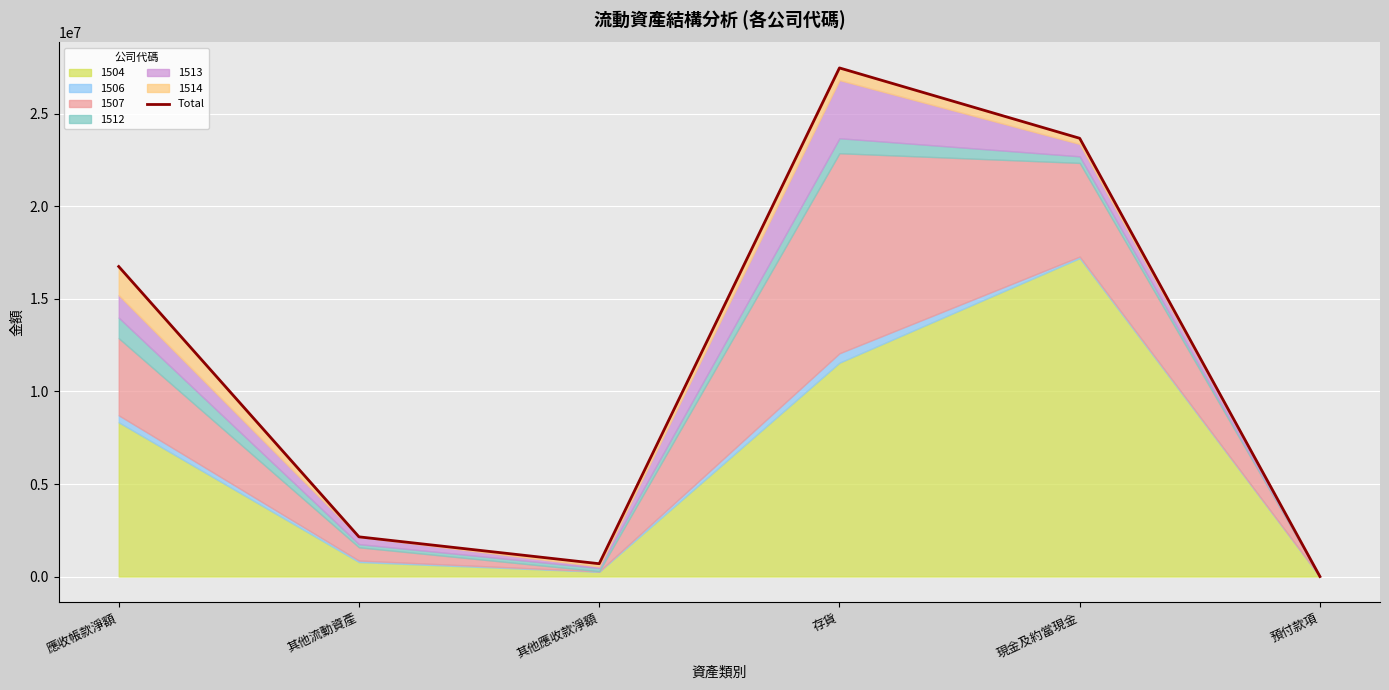

Rank the categories by value from highest to lowest.

存貨, 現金及約當現金, 應收帳款淨額, 其他流動資產, 其他應收款淨額, 預付款項